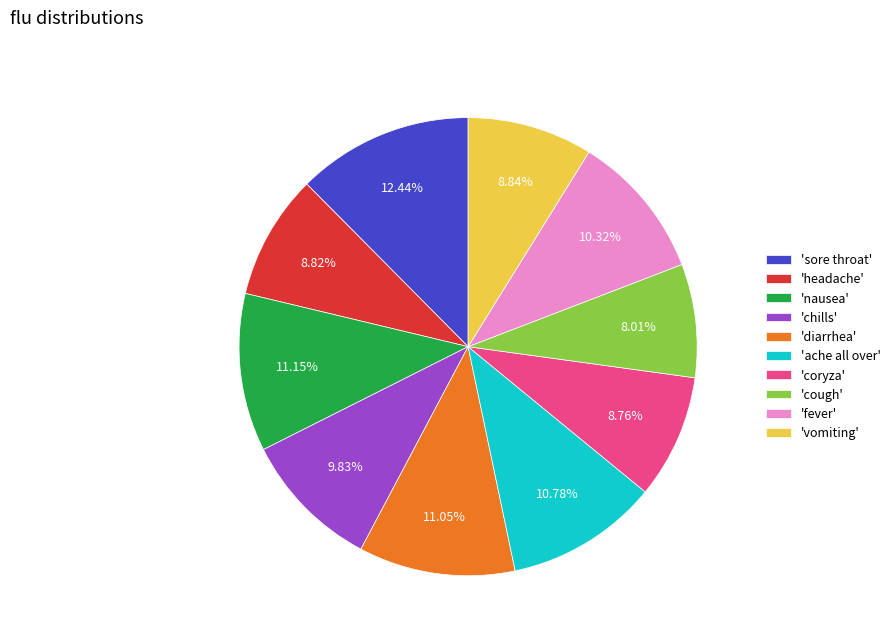

How many slices are in this pie chart?

10